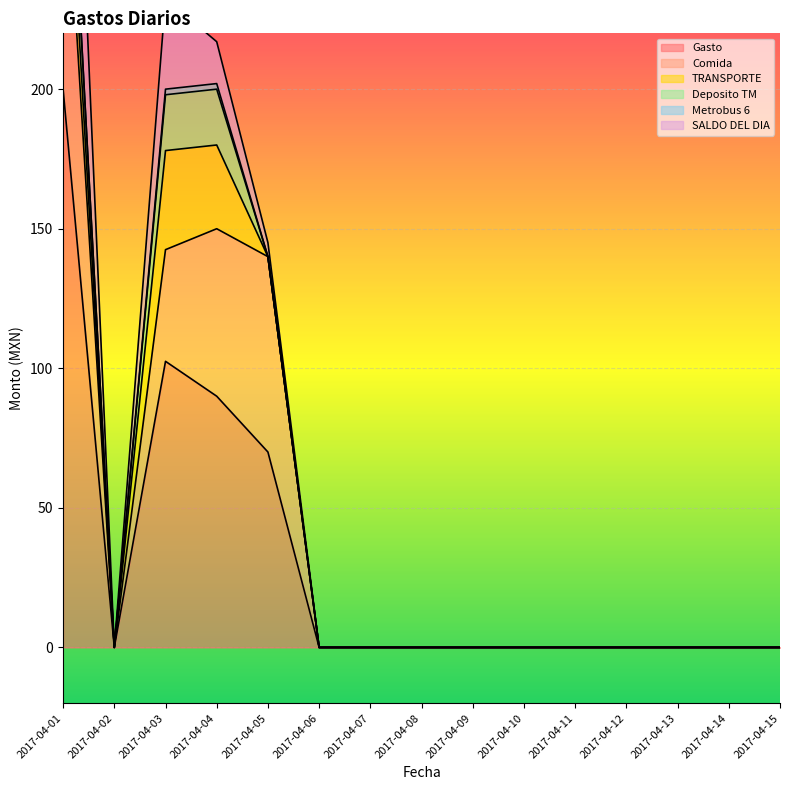

True or false: Metrobus 6 has more than 0 interior local peaks.

False